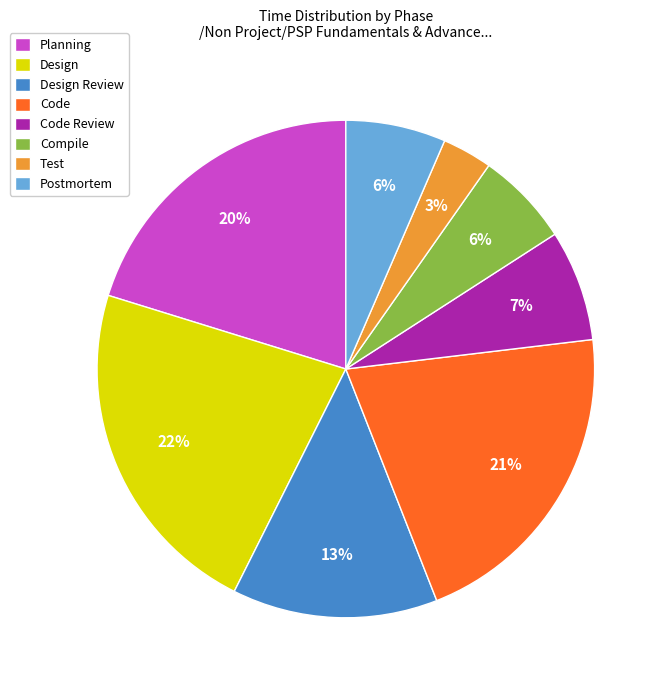

What is the ratio of the value at Code Review to the value at Design?

0.3